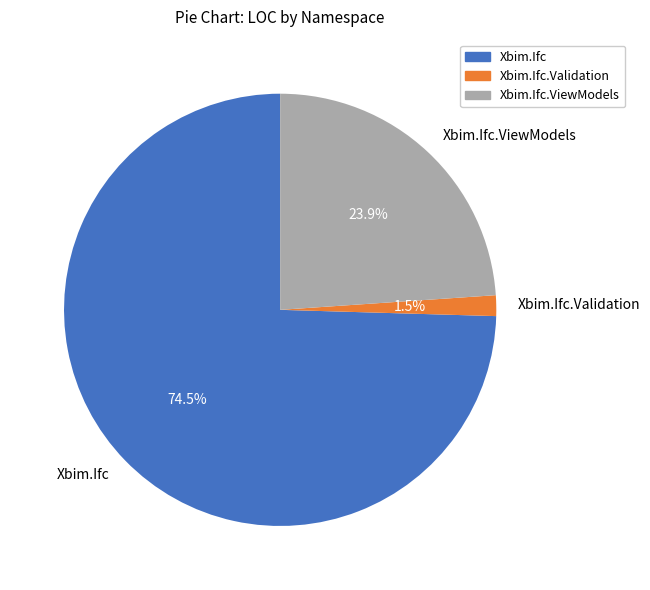

Which has a higher value, Xbim.Ifc.Validation or Xbim.Ifc.ViewModels?

Xbim.Ifc.ViewModels